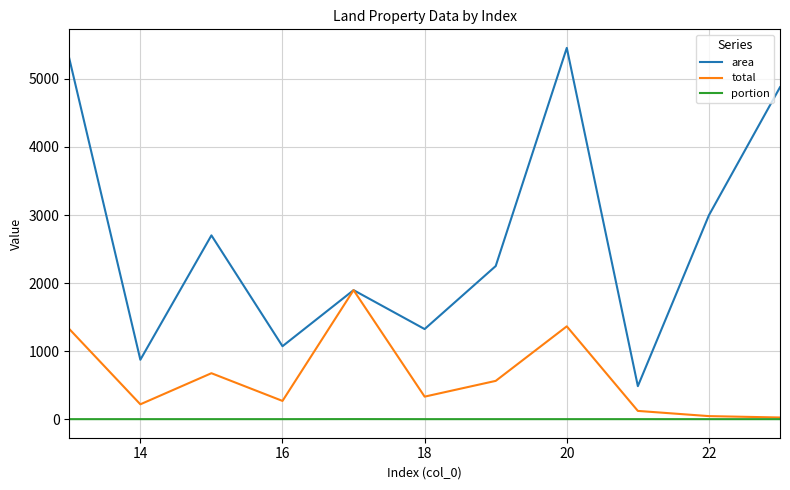

Does the chart display data point markers on the line(s)?

No